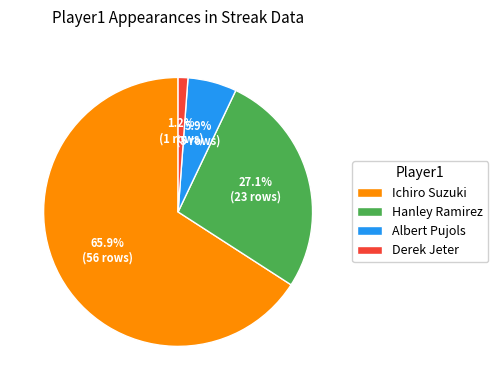

To the nearest percent, what is the average slice percentage?

25%